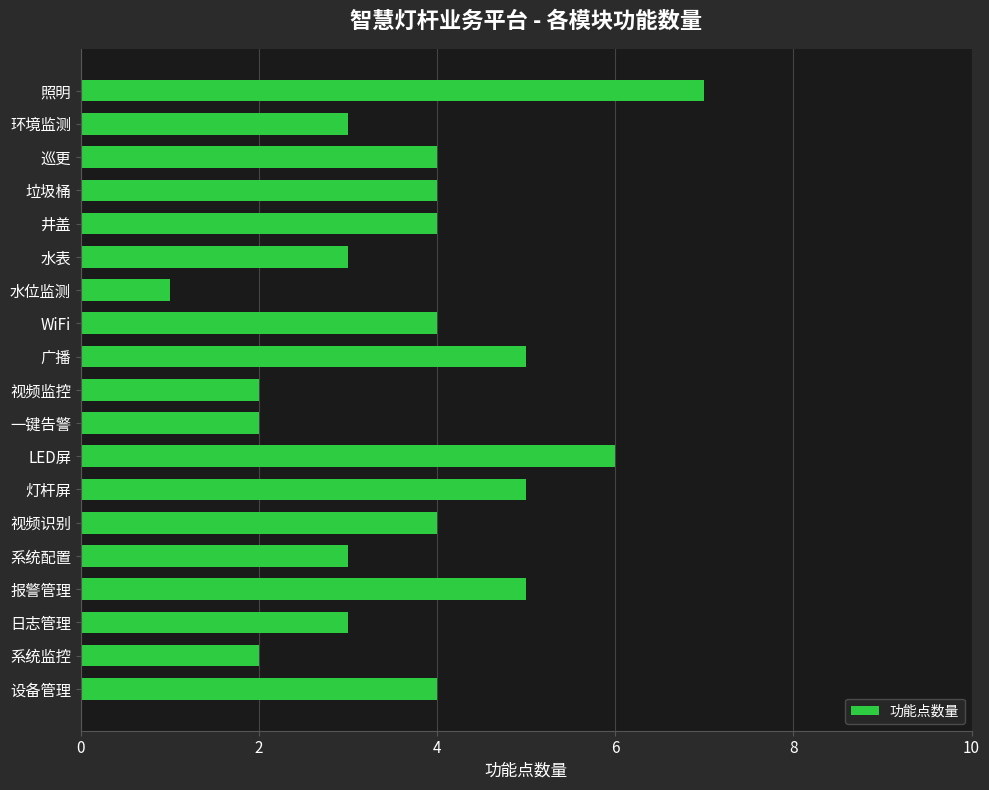

What is the change in value from 视频监控 to 报警管理?

+3